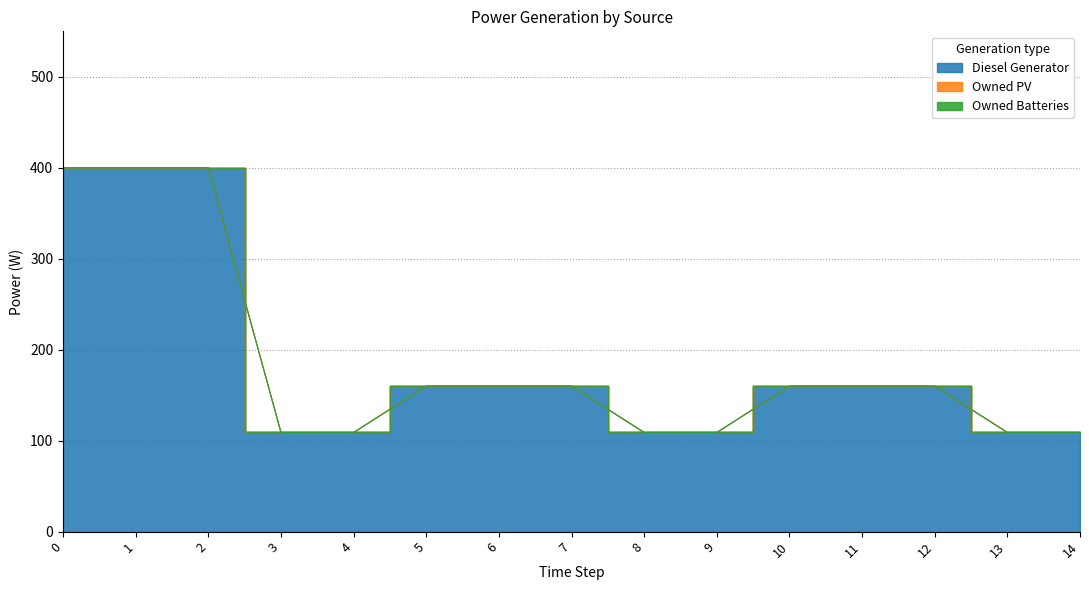

What are all the series names shown in the legend?

Diesel Generator, Owned PV, Owned Batteries